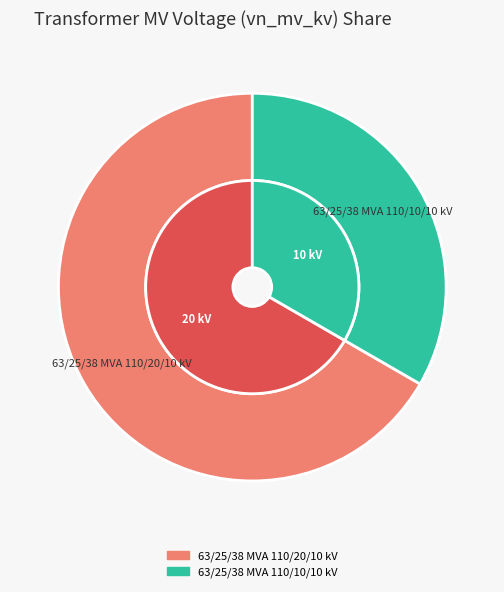

What is the majority slice?

63/25/38 MVA 110/20/10 kV